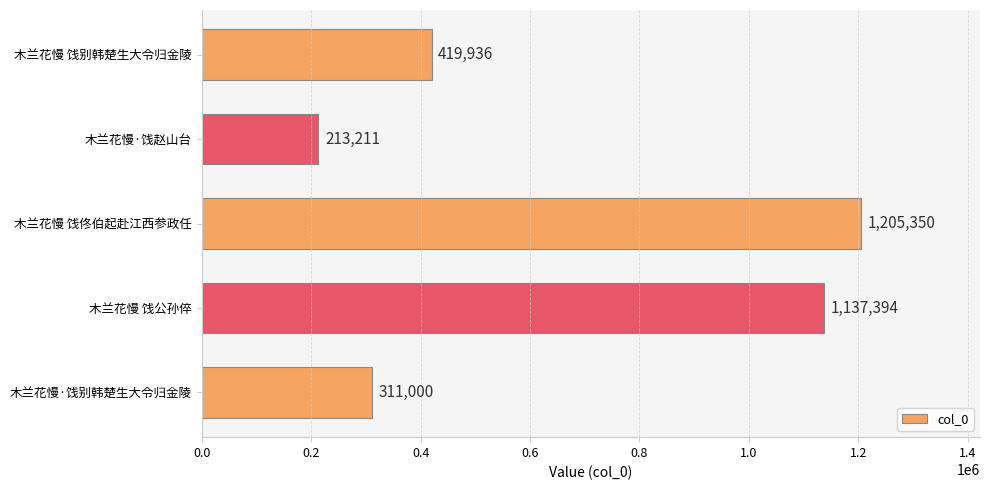

How many bars are there in total?

5